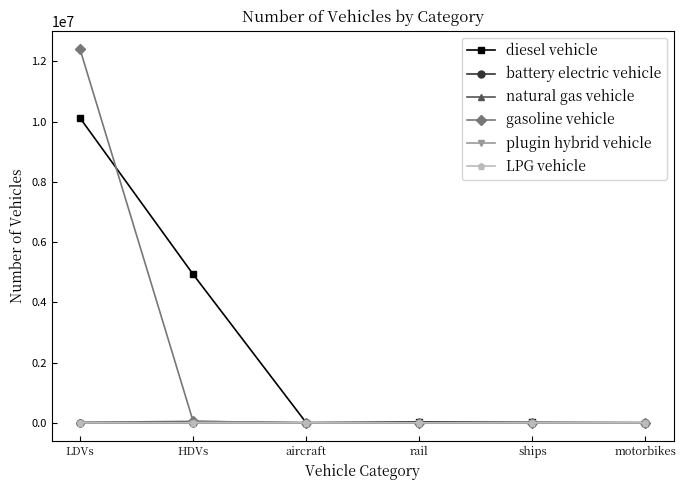

Is it true that gasoline vehicle equals 0.0 at rail?

True